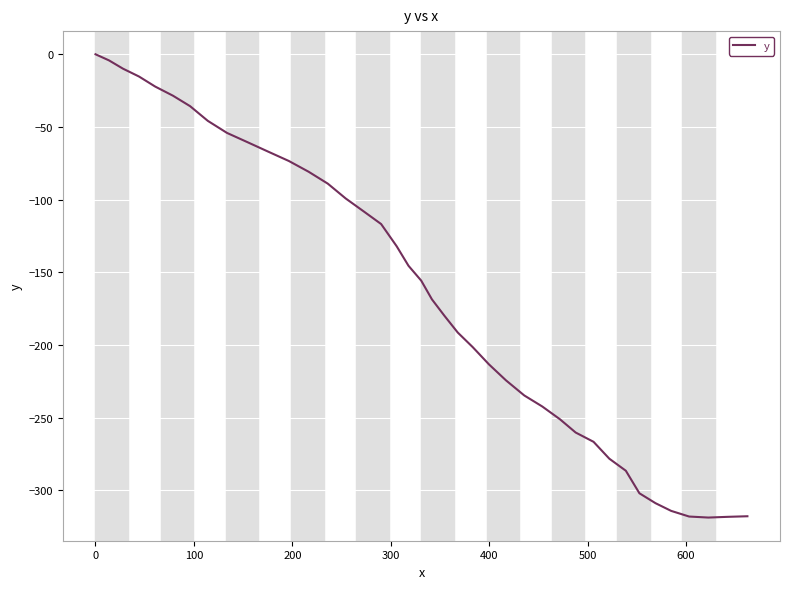

What is the smallest value displayed?

-318.7